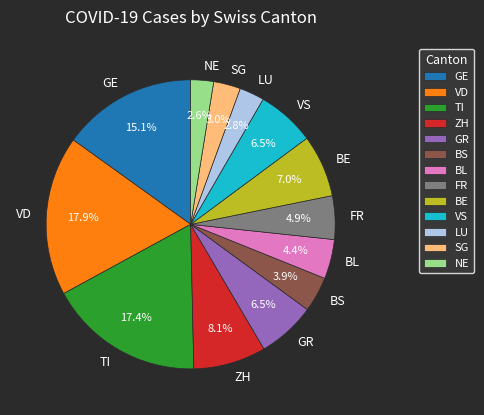

What percentage do FR and GR together represent?

11.4%